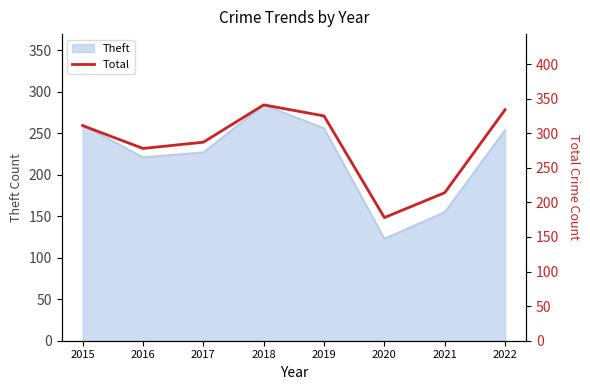

Reading left to right, list all the values displayed in this chart.

311	278	287	341	325	178	214	334